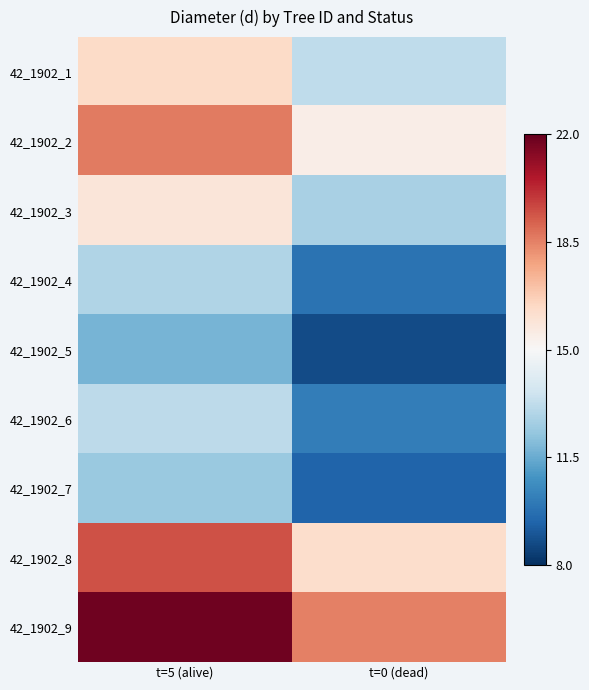

Reading left to right, transcribe all the data shown in this chart.

42_1902_1: t=5 (alive)=0.2	t=0 (dead)=-0.3
42_1902_2: t=5 (alive)=0.5	t=0 (dead)=0.1
42_1902_3: t=5 (alive)=0.1	t=0 (dead)=-0.3
42_1902_4: t=5 (alive)=-0.3	t=0 (dead)=-0.7
42_1902_5: t=5 (alive)=-0.5	t=0 (dead)=-0.9
42_1902_6: t=5 (alive)=-0.3	t=0 (dead)=-0.7
42_1902_7: t=5 (alive)=-0.4	t=0 (dead)=-0.8
42_1902_8: t=5 (alive)=0.6	t=0 (dead)=0.2
42_1902_9: t=5 (alive)=1.0	t=0 (dead)=0.5